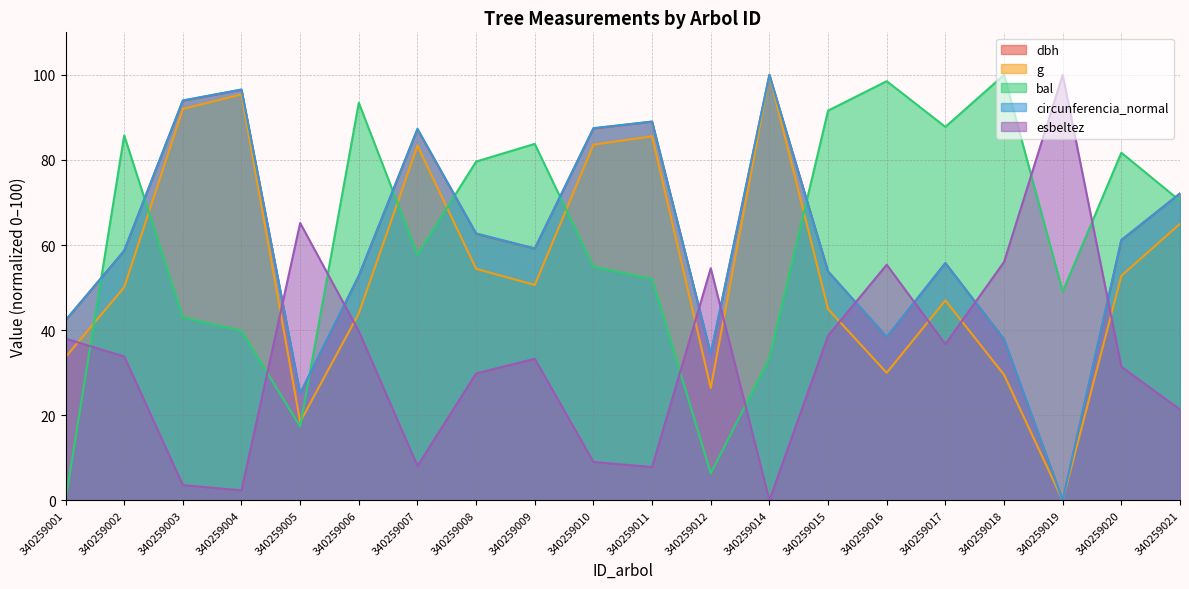

How many interior local peaks does the bal series have?

6